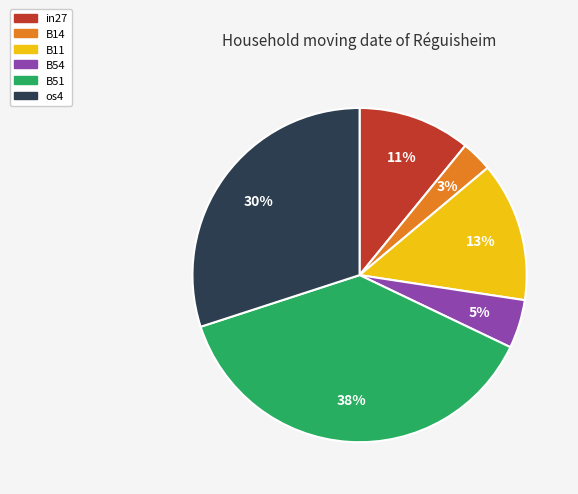

Is there a majority slice in this chart?

No